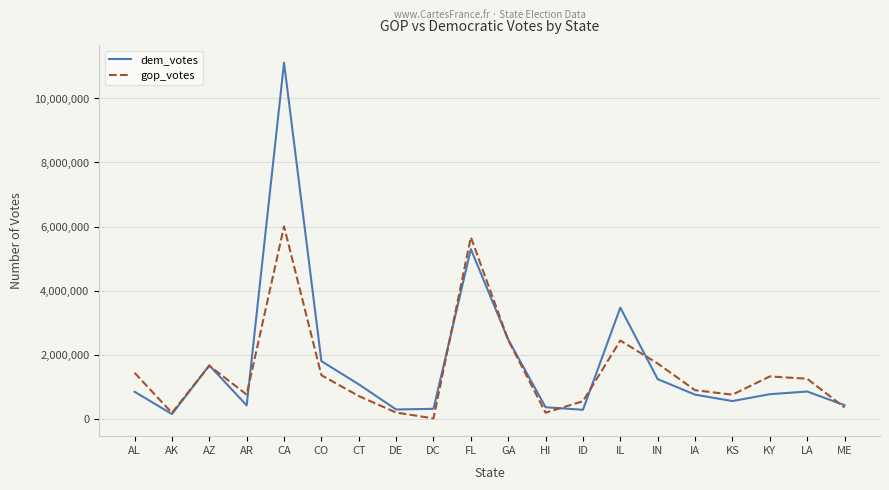

What value does the gop_votes series have at FL?

5668731